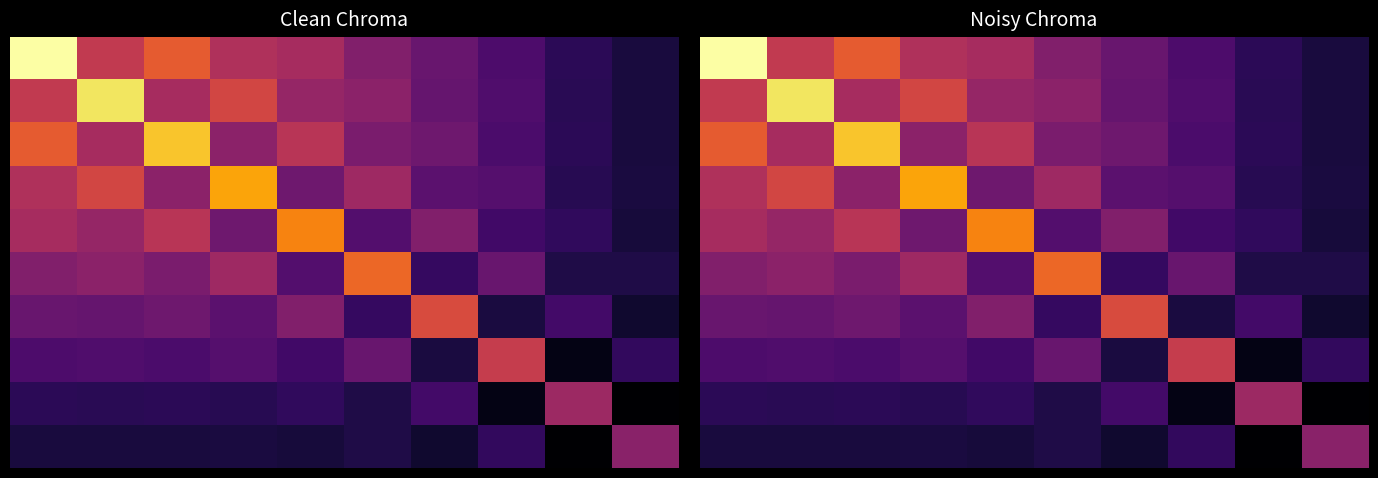

Count the number of categories in the chart.

10